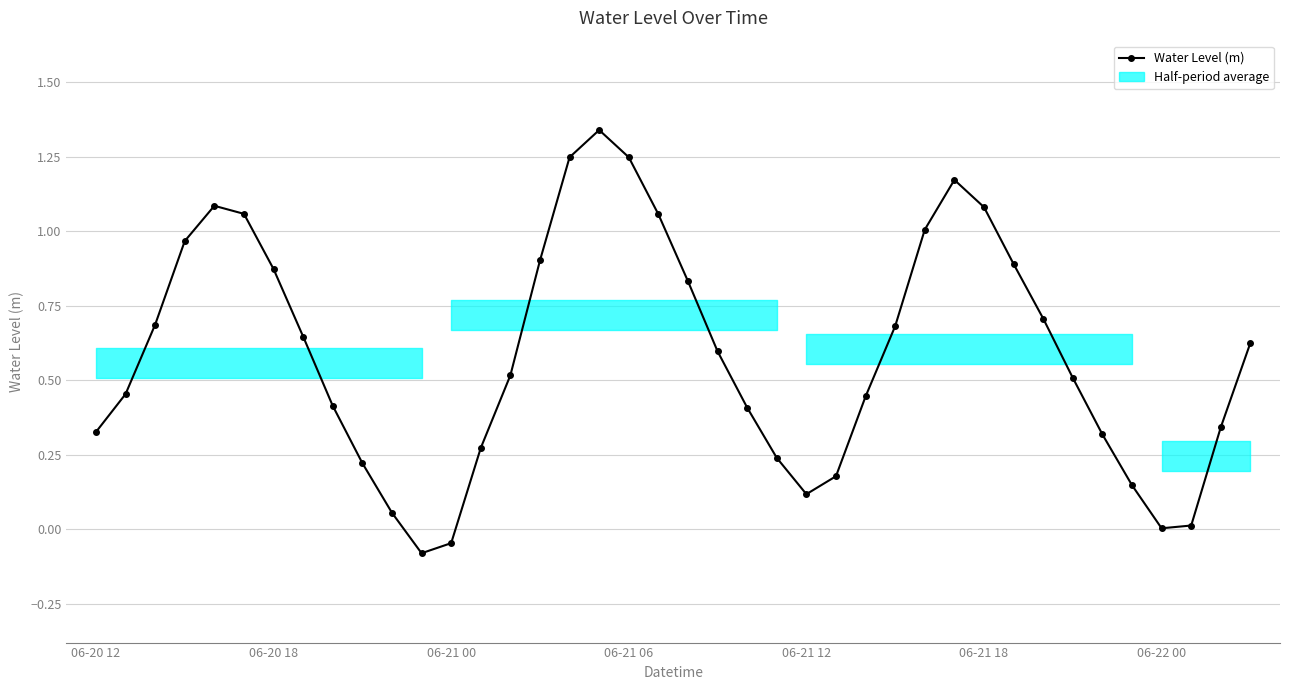

True or false: there are more than 0 points higher than both neighbors.

True